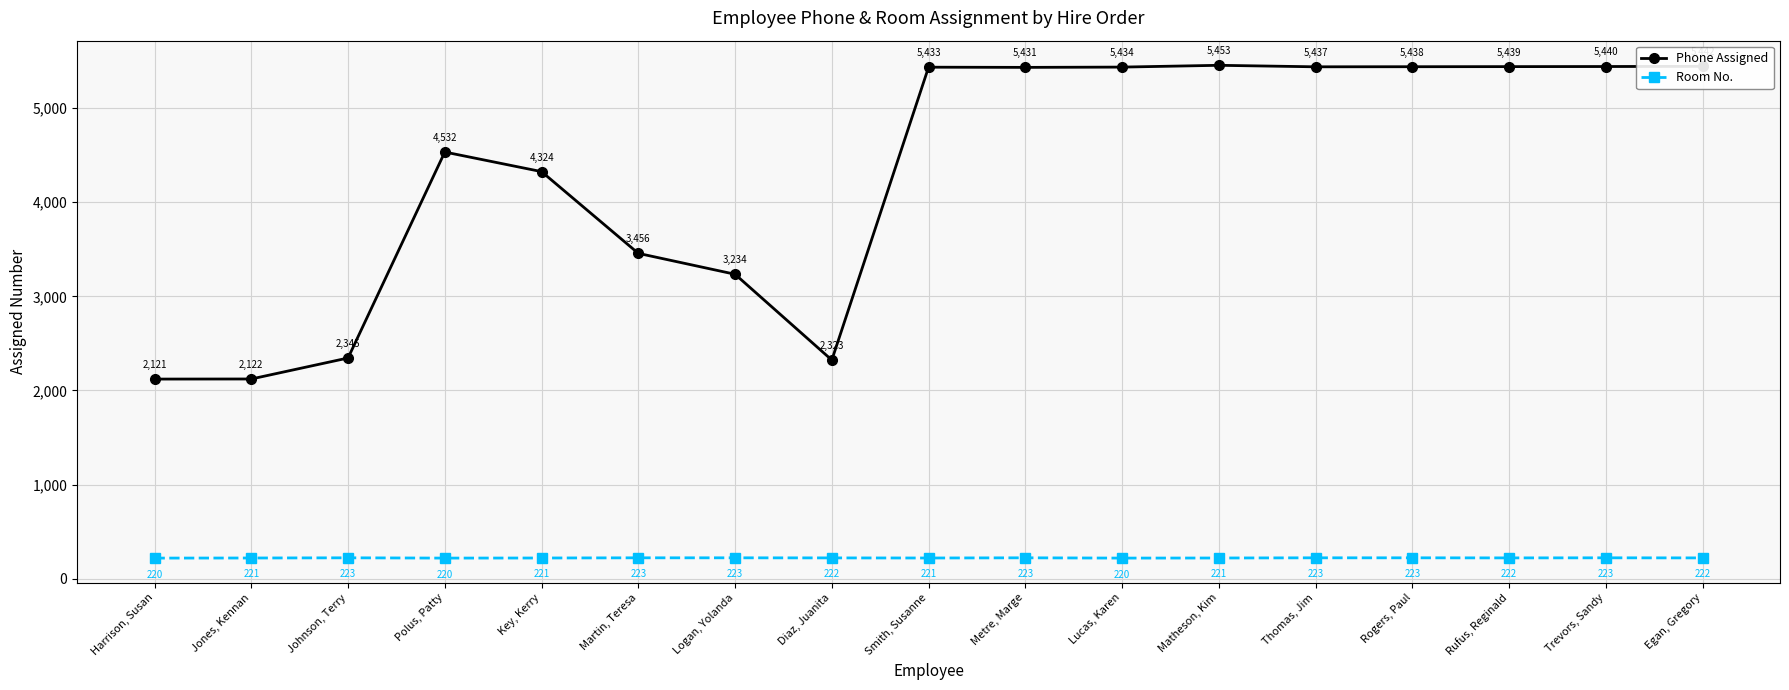

What is the average value of the Room No. series?

222